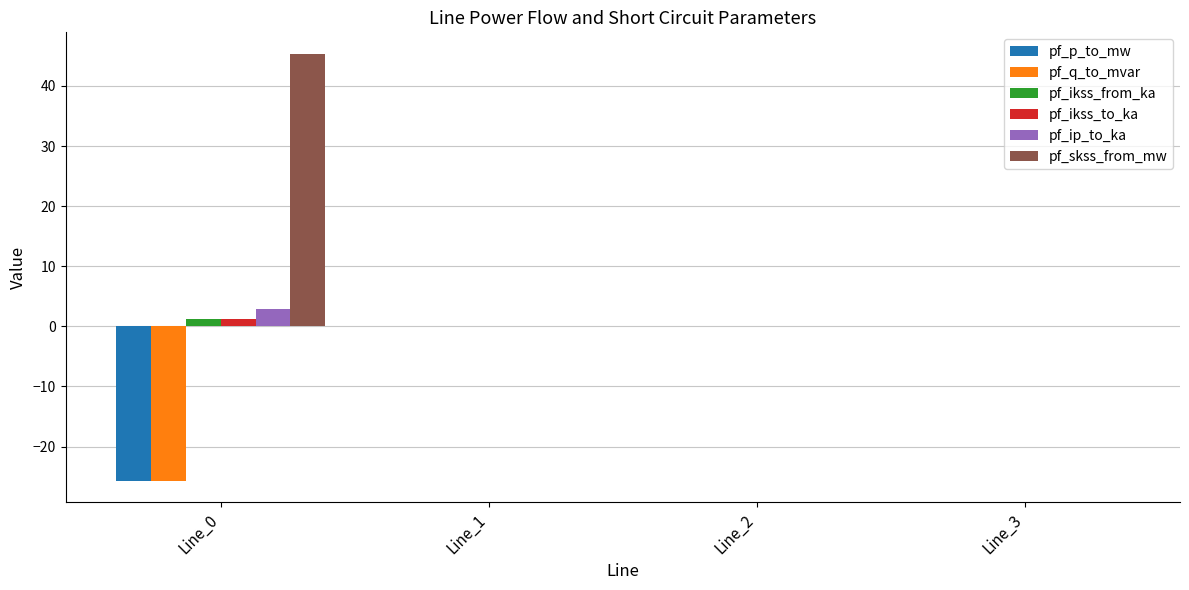

How many distinct data groups are displayed?

6